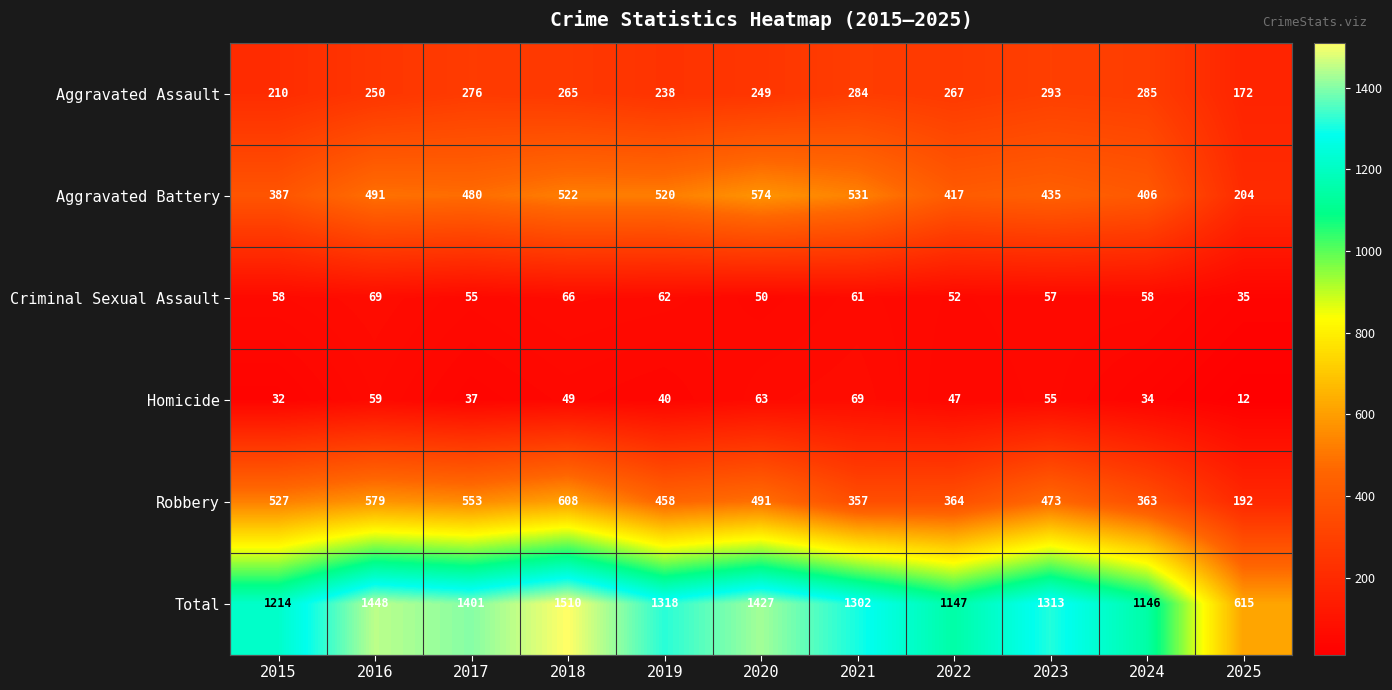

Which series changed the most between 2021 and 2023?

Robbery